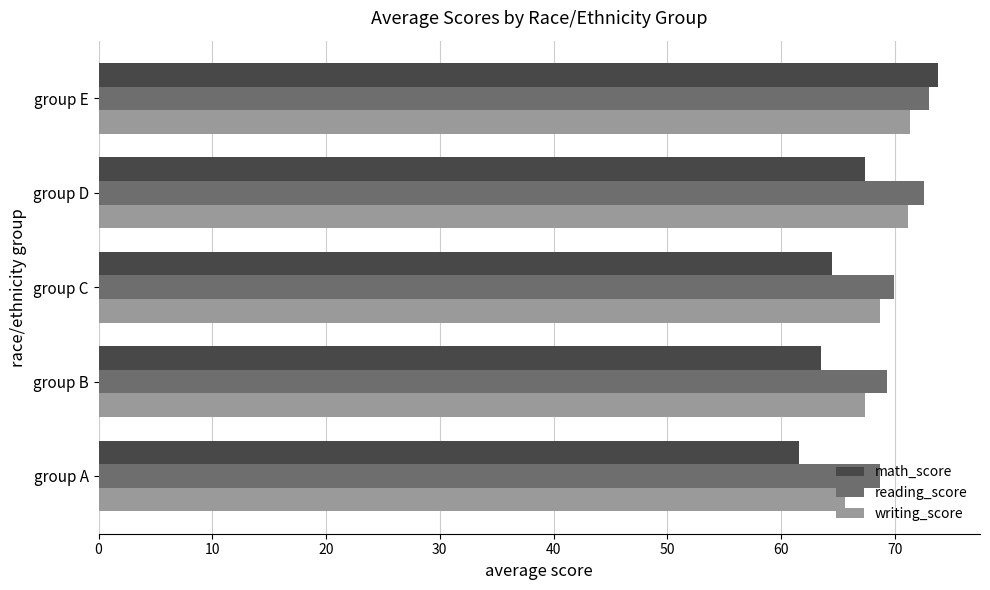

The writing_score series shows 65.6 at group A. True or false?

True